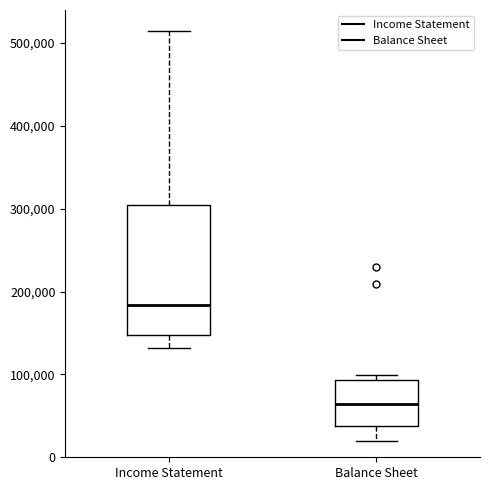

Comparing the boxes themselves (not the whiskers), which one is the tallest?

Income Statement